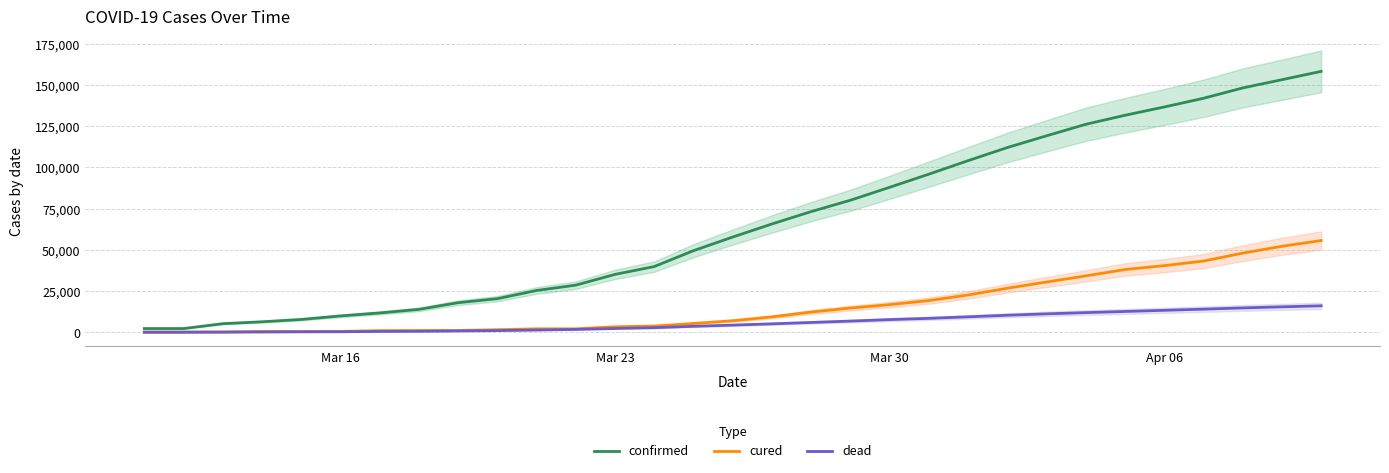

The value of confirmed at Apr 06 is 75348. True or false?

False